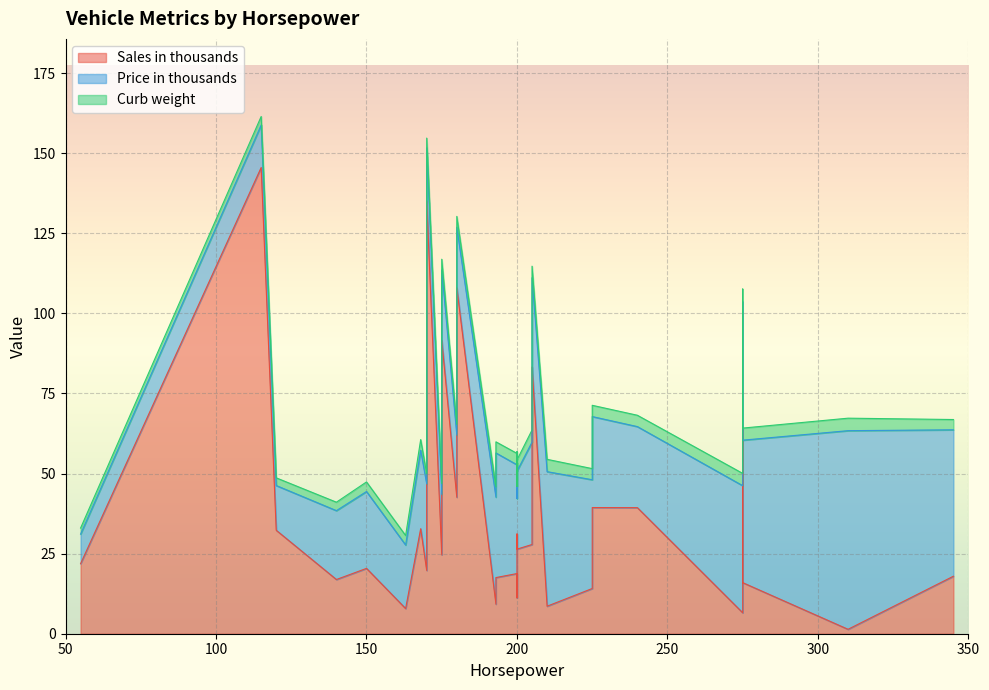

Count the number of data series in this chart.

3